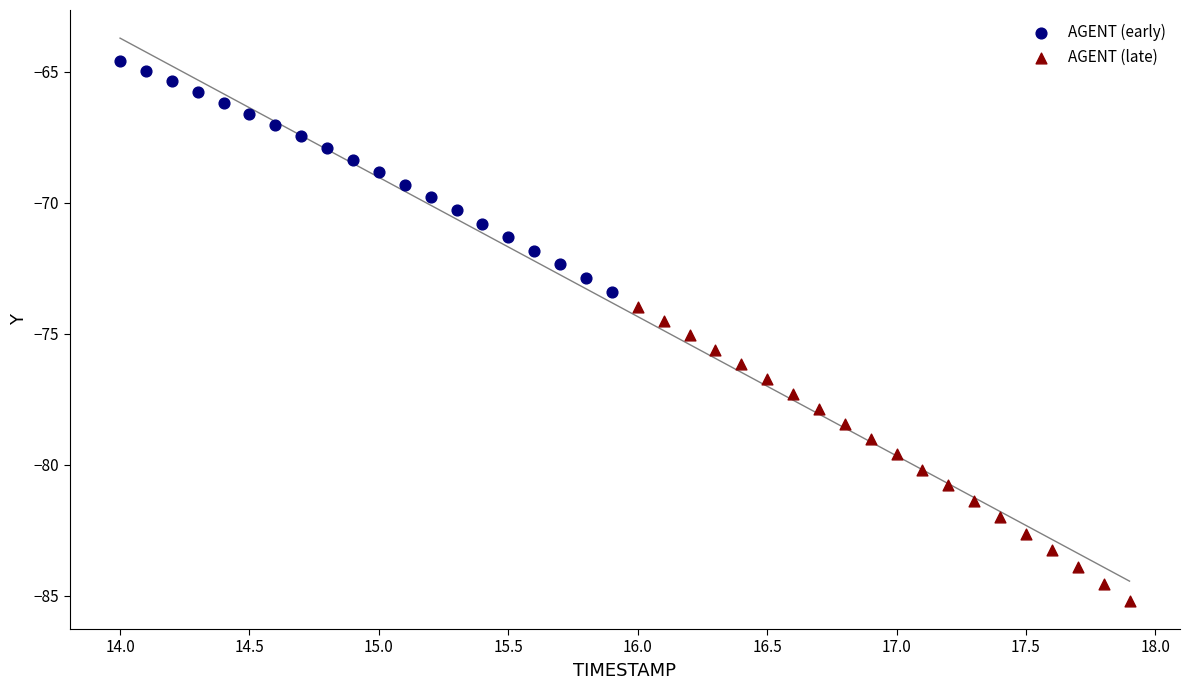

Which series has the largest Y range (max minus min)?

AGENT (late)